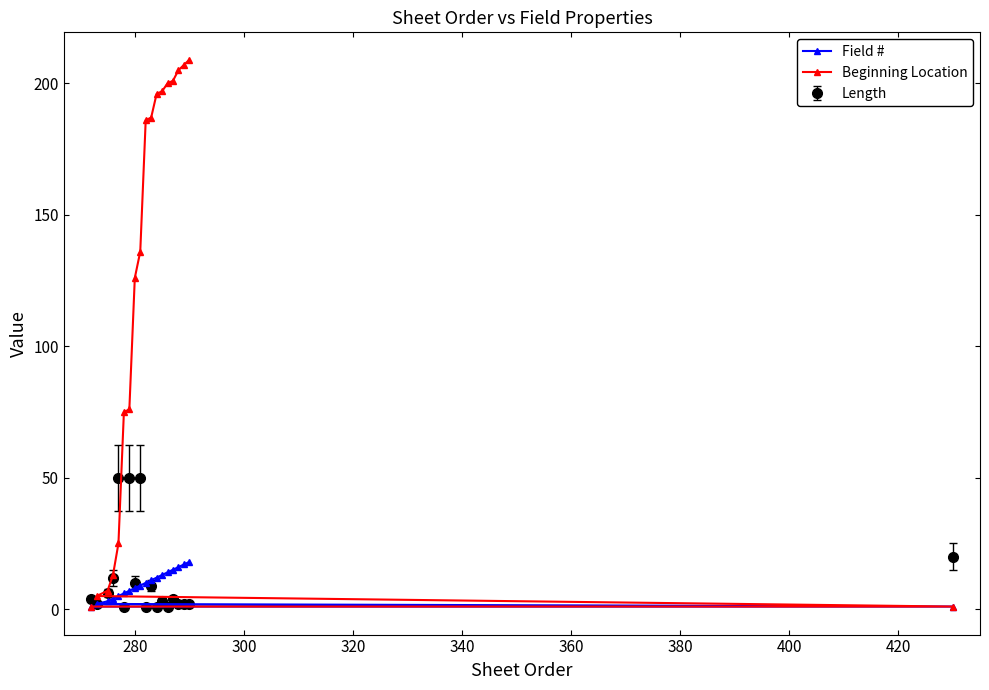

List the series in order of their peak value, highest first.

Beginning Location, Length, Field #